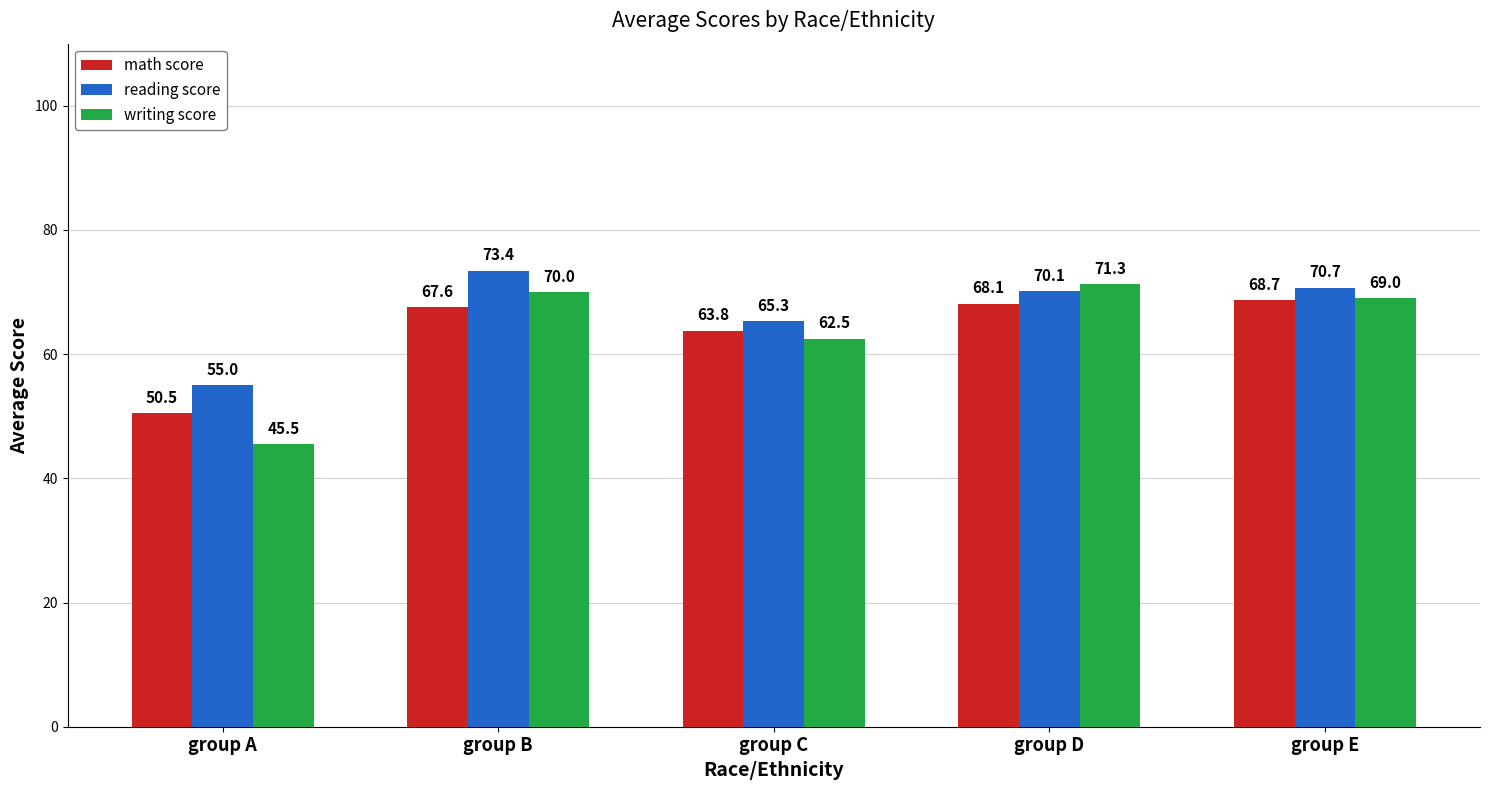

Reading left to right, list all the values displayed in this chart.

math score: group A=50.5	group B=67.6	group C=63.8	group D=68.1	group E=68.7
reading score: group A=55.0	group B=73.4	group C=65.3	group D=70.1	group E=70.7
writing score: group A=45.5	group B=70.0	group C=62.5	group D=71.3	group E=69.0